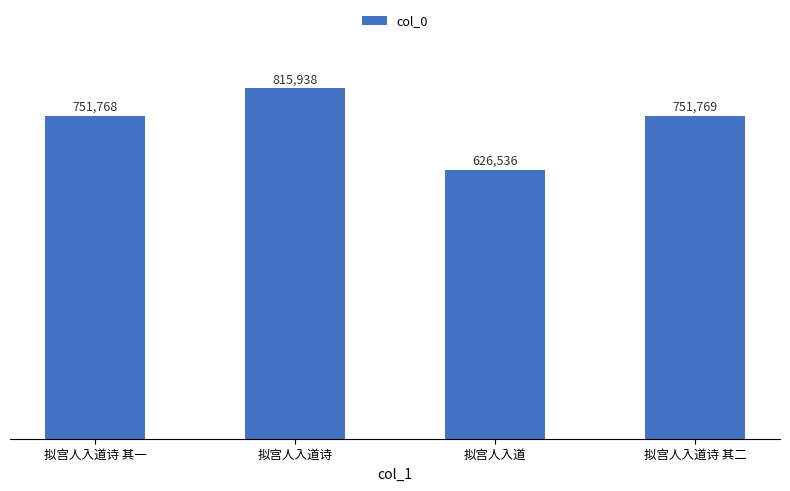

What is the average value?

736503